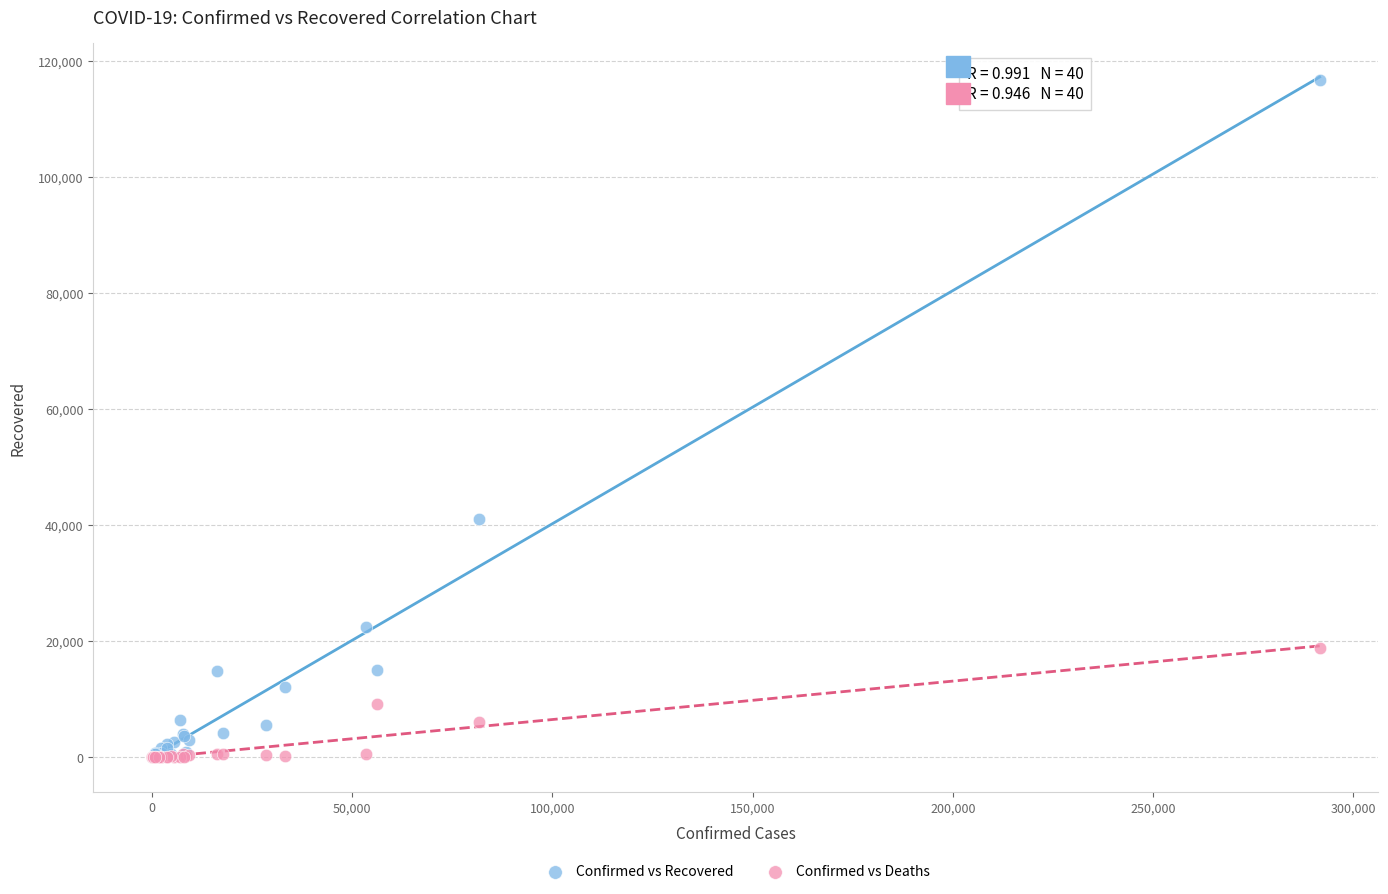

What are all the series names shown in the legend?

Confirmed vs Recovered, Confirmed vs Deaths